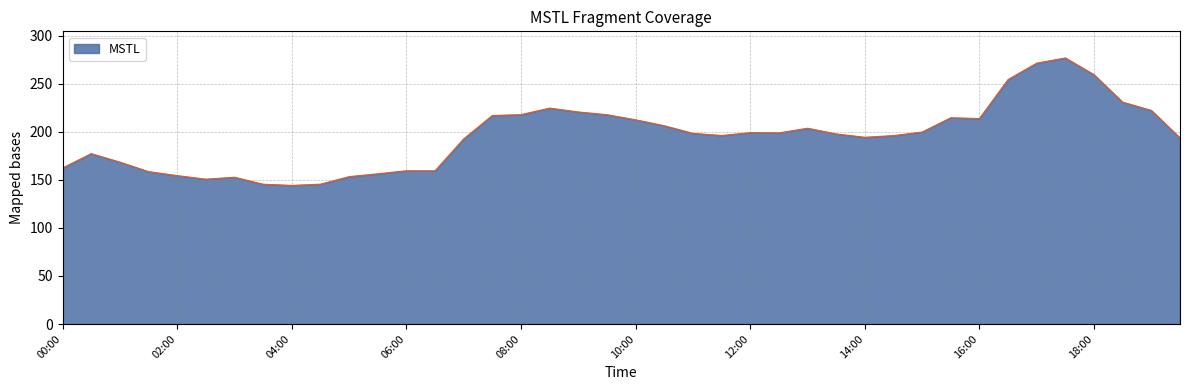

How many values are below 198?

20